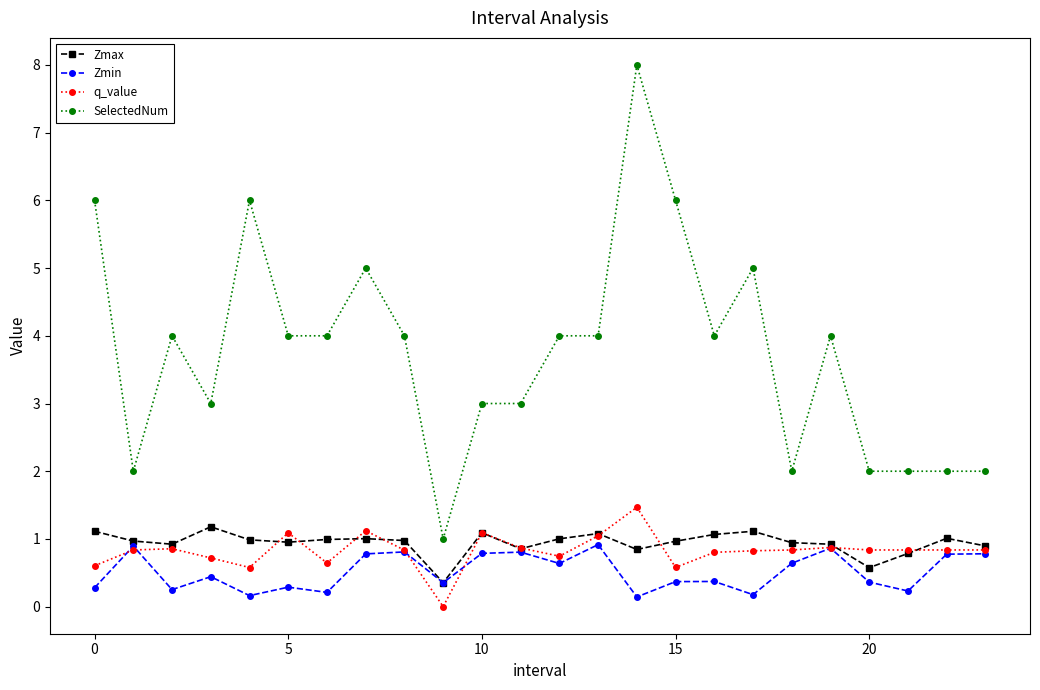

Which series has the largest range (max minus min)?

SelectedNum